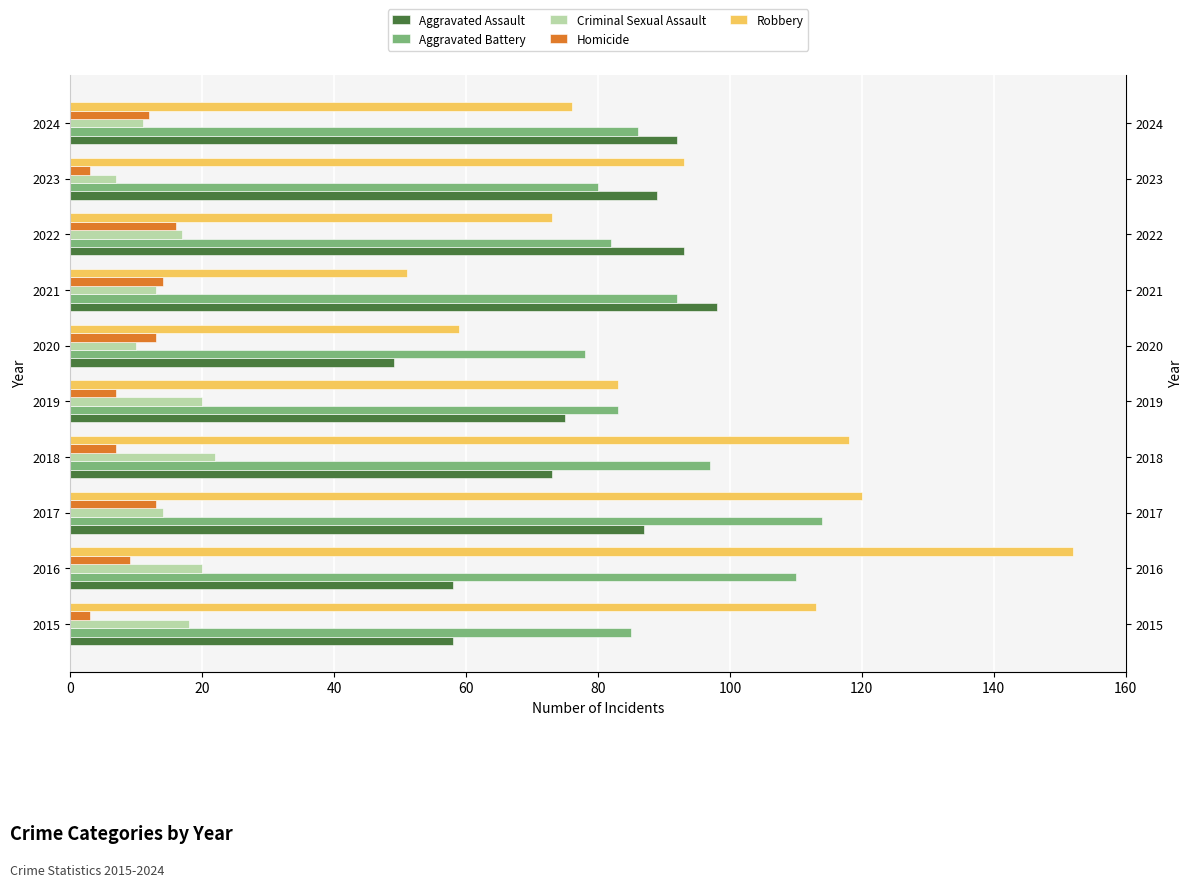

Reading left to right, extract all data points from this chart.

Aggravated Assault: 58	58	87	73	75	49	98	93	89	92
Aggravated Battery: 85	110	114	97	83	78	92	82	80	86
Criminal Sexual Assault: 18	20	14	22	20	10	13	17	7	11
Homicide: 3	9	13	7	7	13	14	16	3	12
Robbery: 113	152	120	118	83	59	51	73	93	76